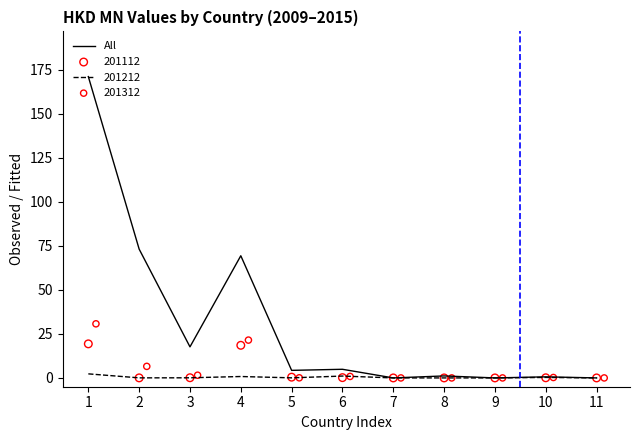

Between 4 and 5, which is larger?

4